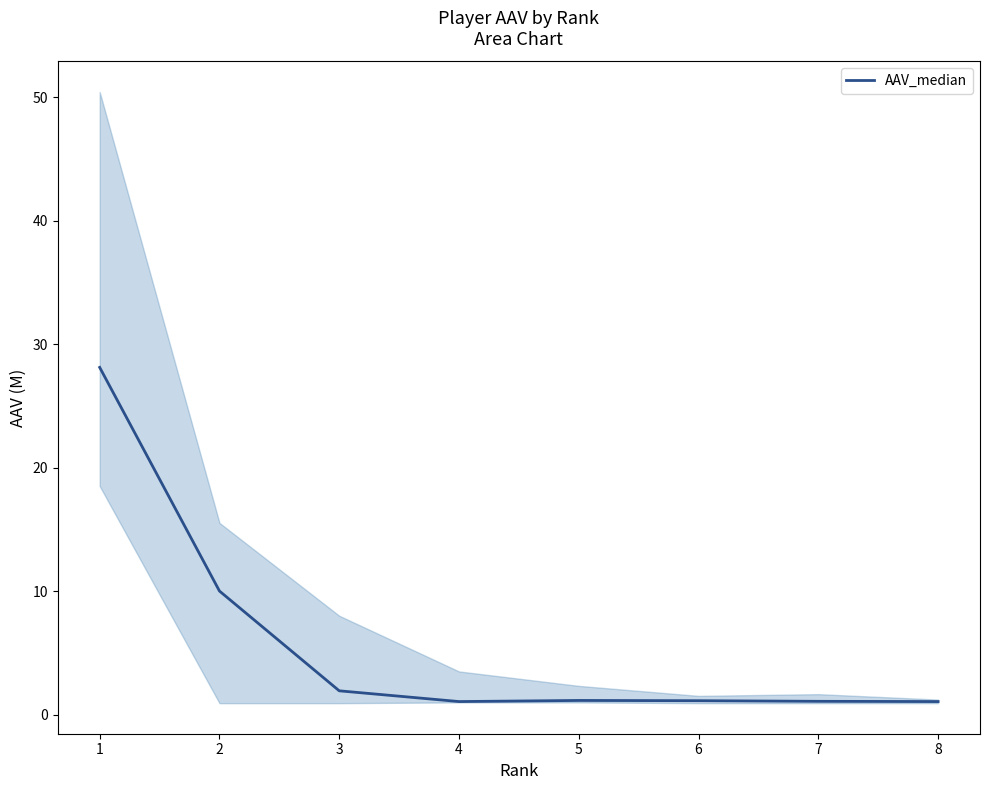

At which category does the chart reach its minimum across all series?

4